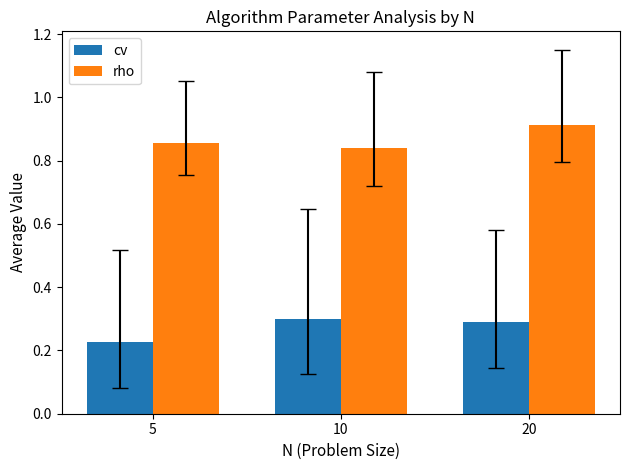

Between 5 and 10, which series saw the biggest shift?

cv